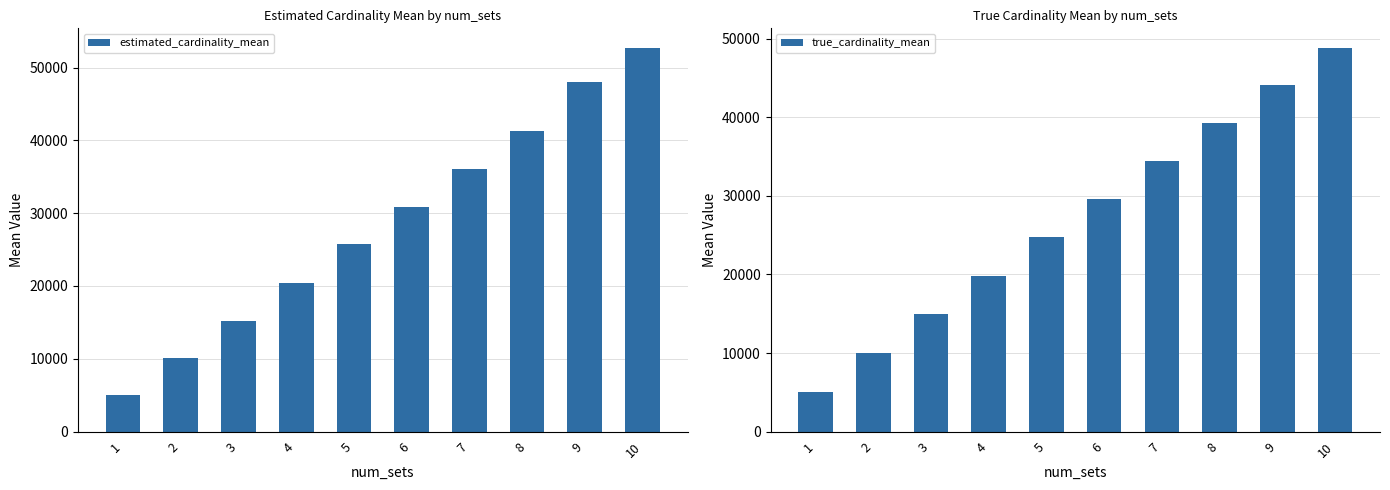

What is the greatest value displayed?

52744.2